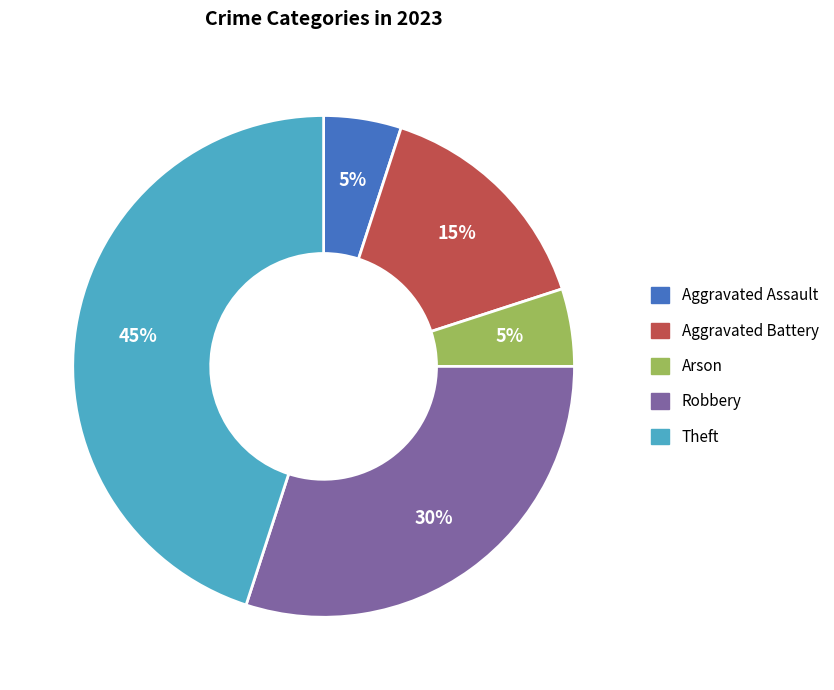

To the nearest percent, what is the difference between the largest and smallest slice percentages?

40%